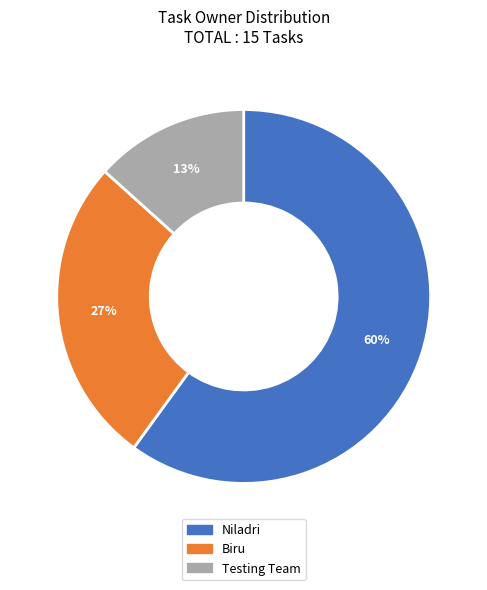

Is there a majority slice in this chart?

Yes